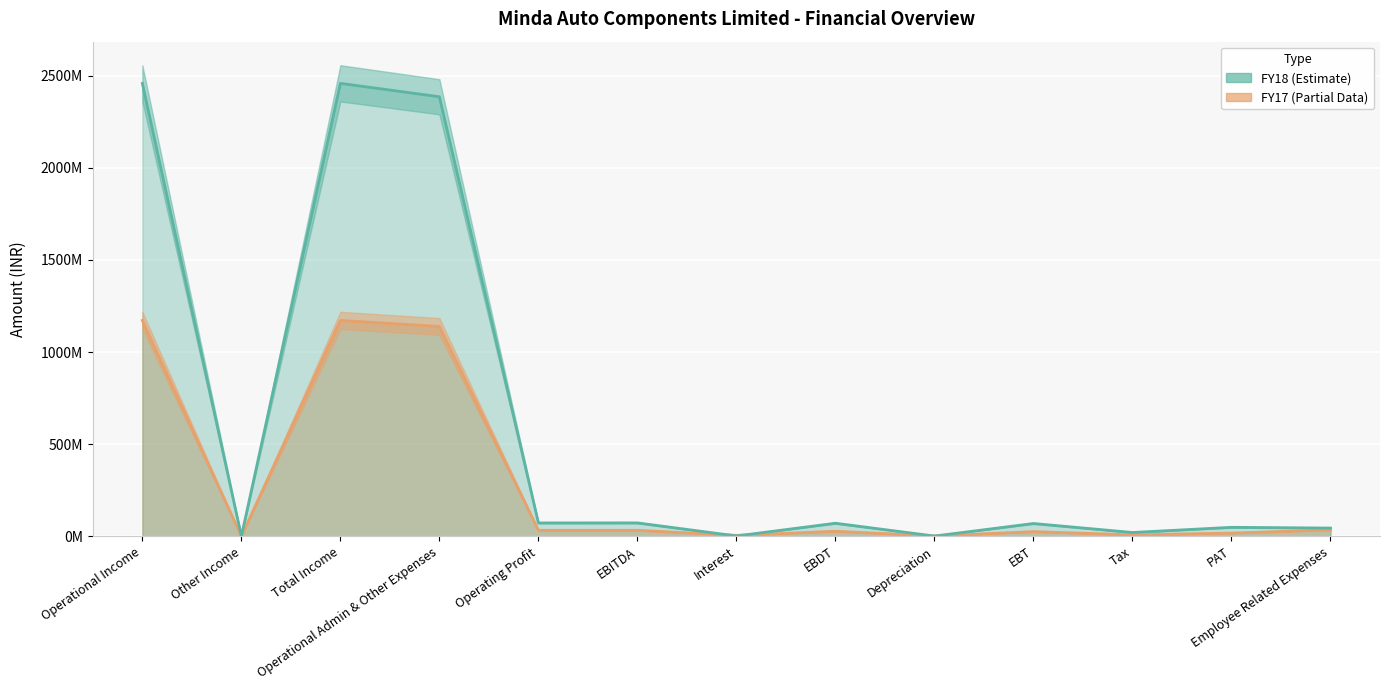

What is the difference between the FY18 values at EBITDA and Other Income?

72709000